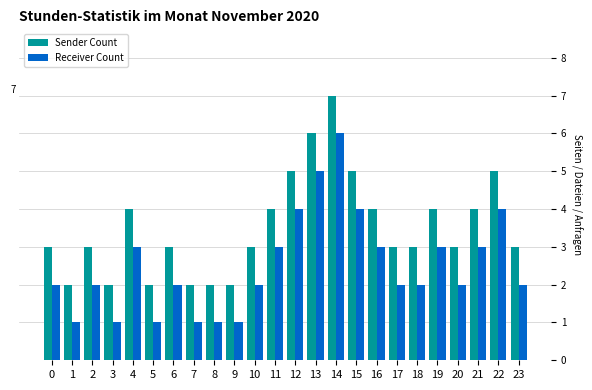

How many bars are there in total?

48